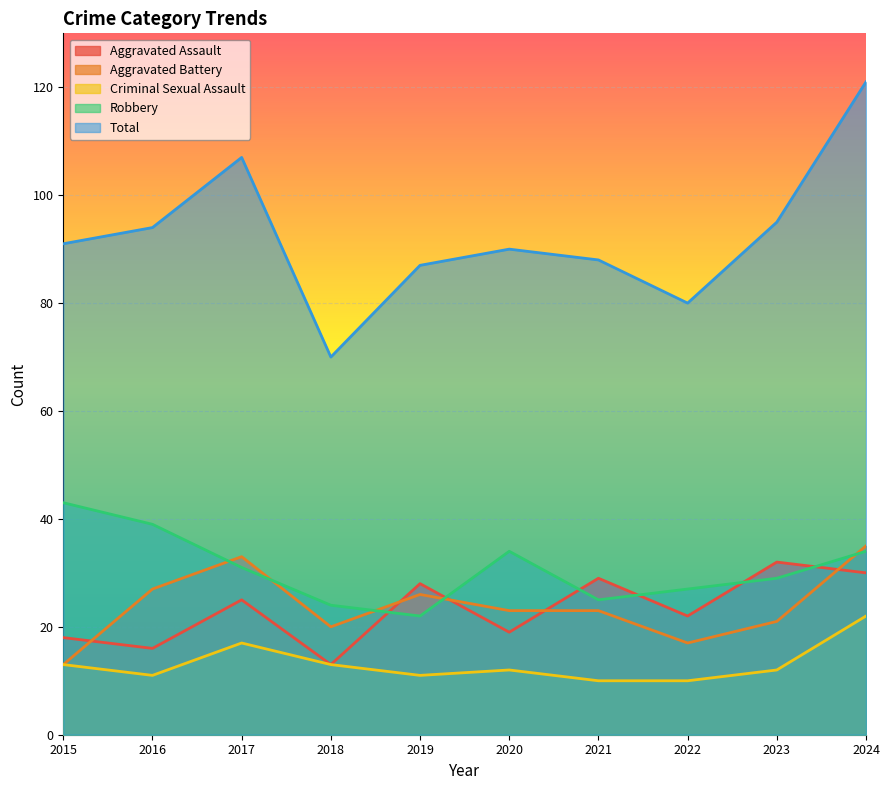

What is the difference between the maximum and minimum values in the Criminal Sexual Assault series?

12